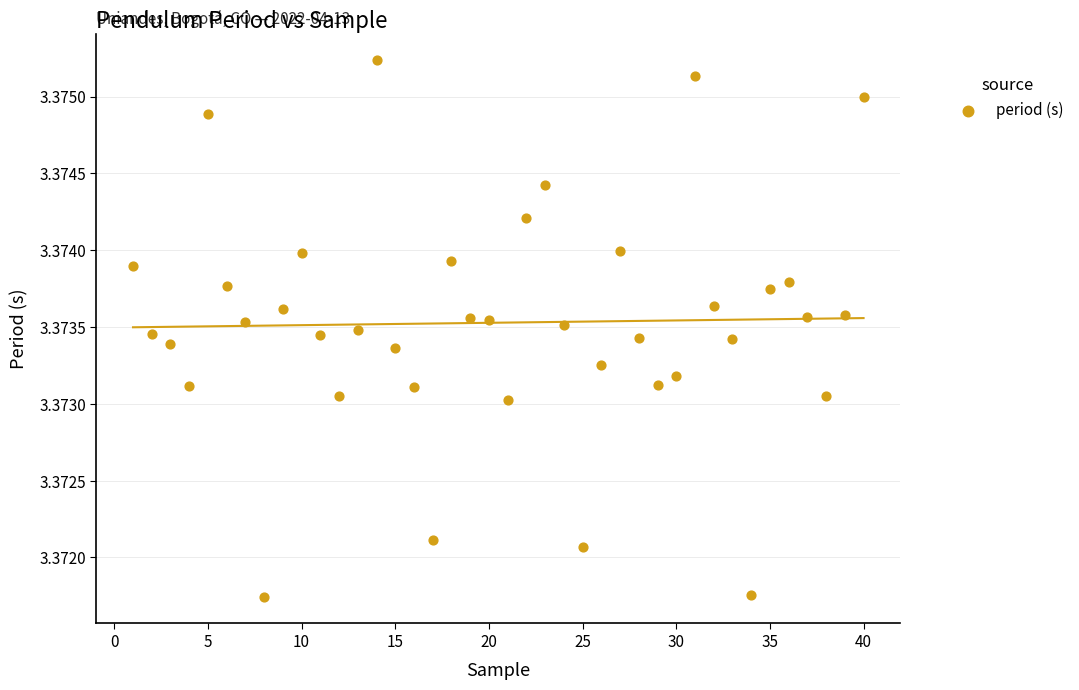

What is the range of X values (max minus min)?

39.0